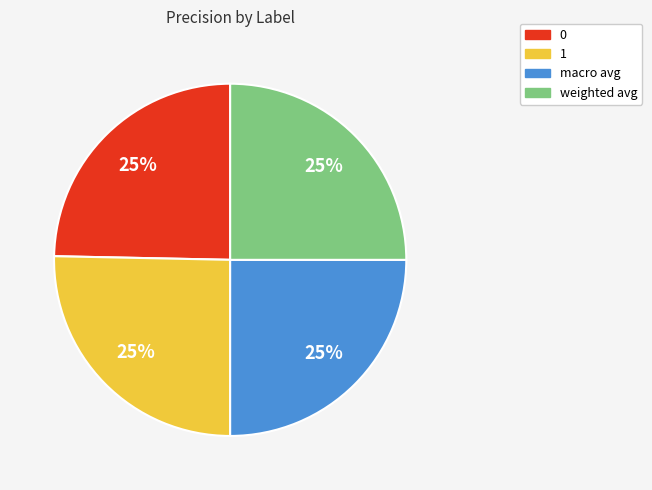

Is there a majority slice in this chart?

No